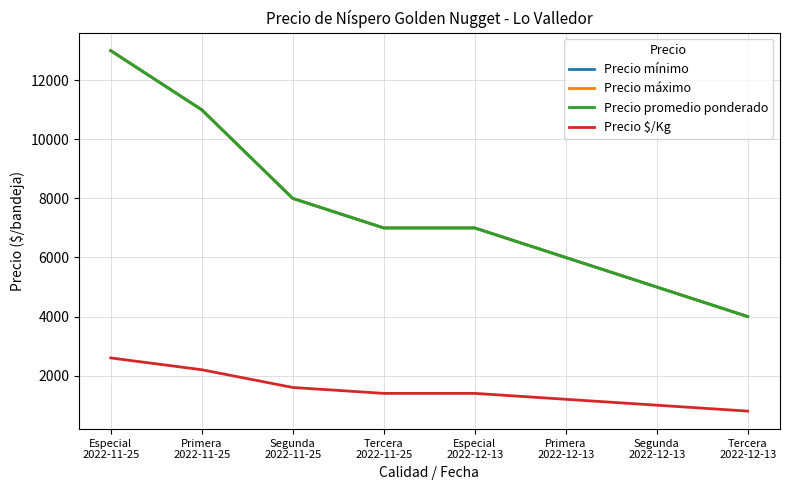

Which category has the highest value in the Precio $/Kg series?

Especial
2022-11-25